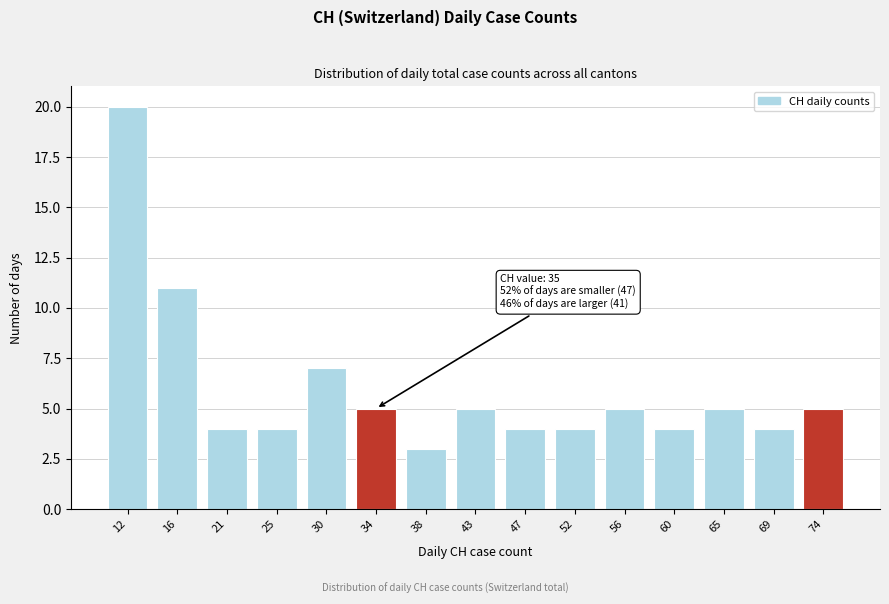

Reading right to left, transcribe all the data shown in this chart.

74=5	69=4	65=5	60=4	56=5	52=4	47=4	43=5	38=3	34=5	30=7	25=4	21=4	16=11	12=20